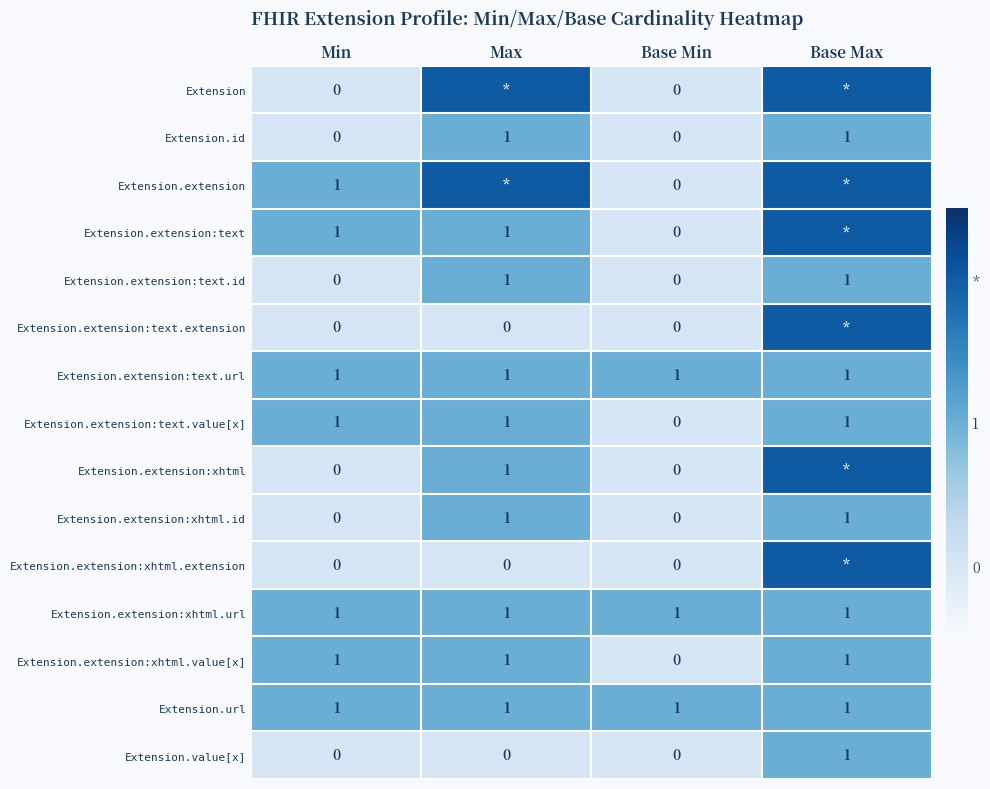

What is the difference between the Extension.extension:xhtml values at Base Min and Max?

1